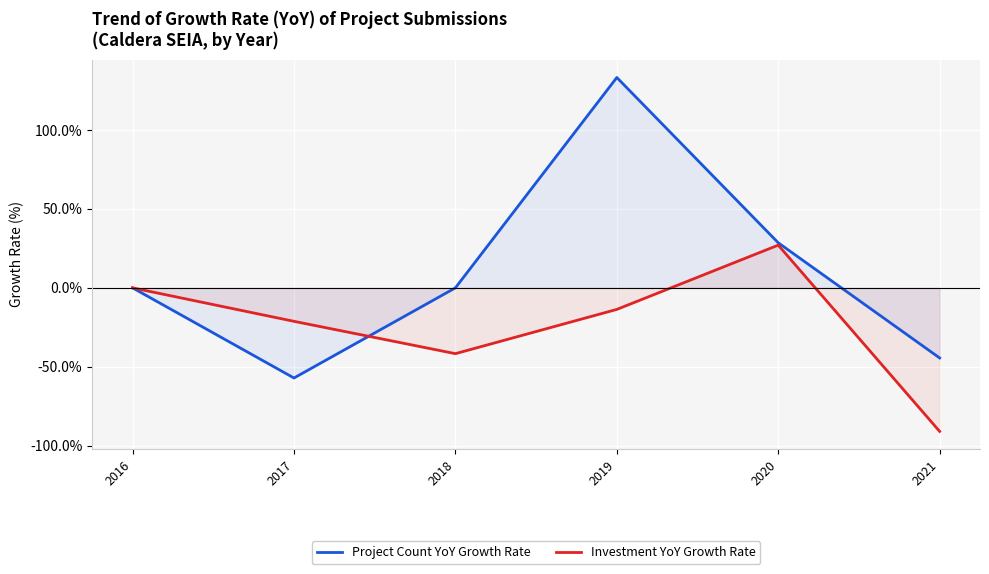

Where does the Project Count YoY Growth Rate series first go above 0?

2019